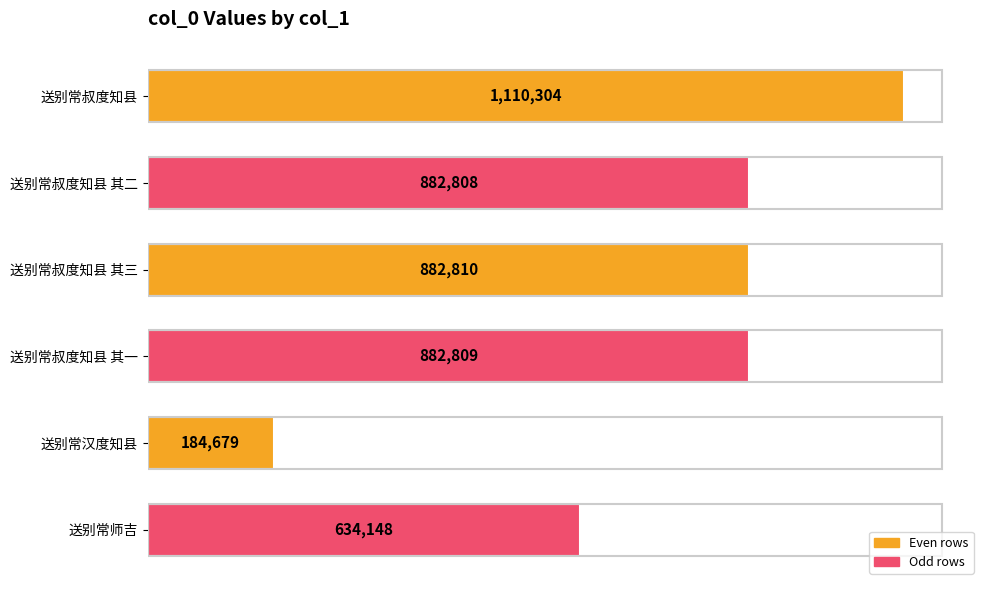

Does the chart contain any negative values?

No